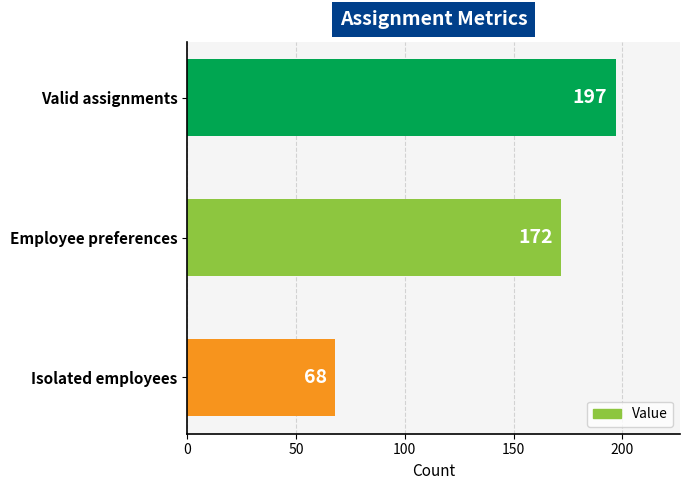

Reading top to bottom, transcribe all the data shown in this chart.

Valid assignments=197	Employee preferences=172	Isolated employees=68